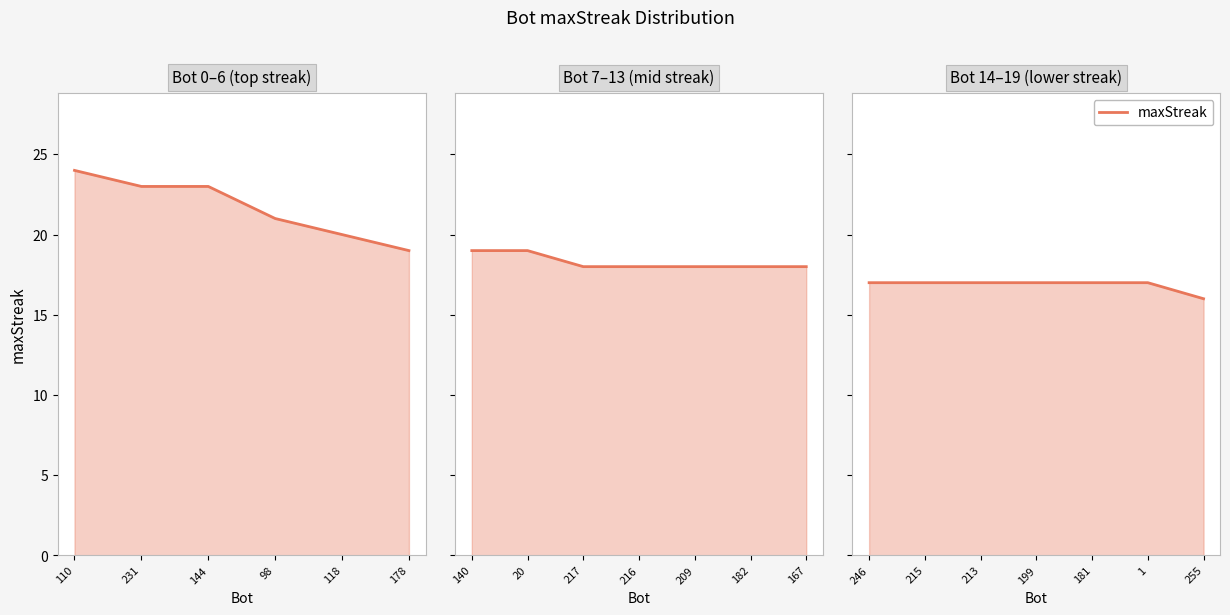

The value at 98 is 13. True or false?

False